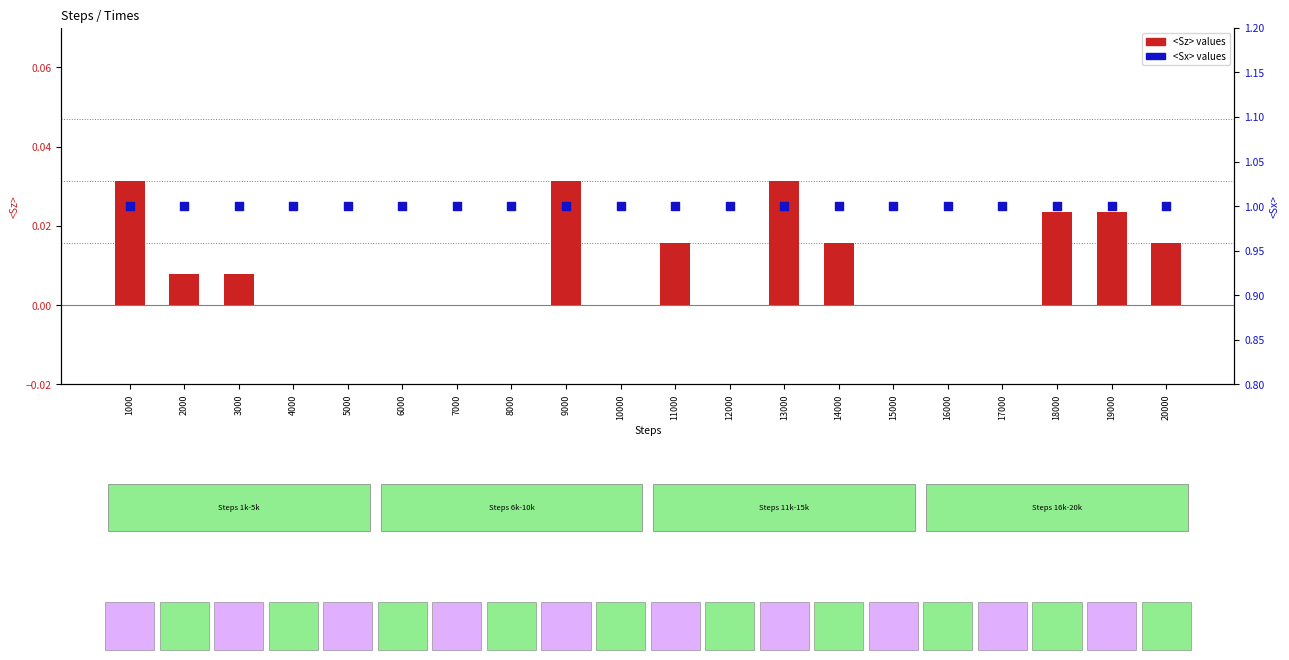

At which category is the sum across all series the highest?

1000